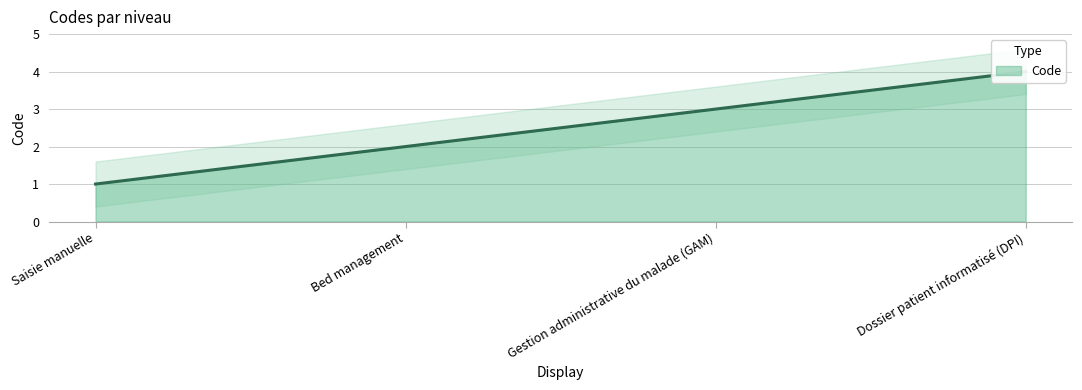

At which label does the data first exceed 3?

Dossier patient informatisé (DPI)